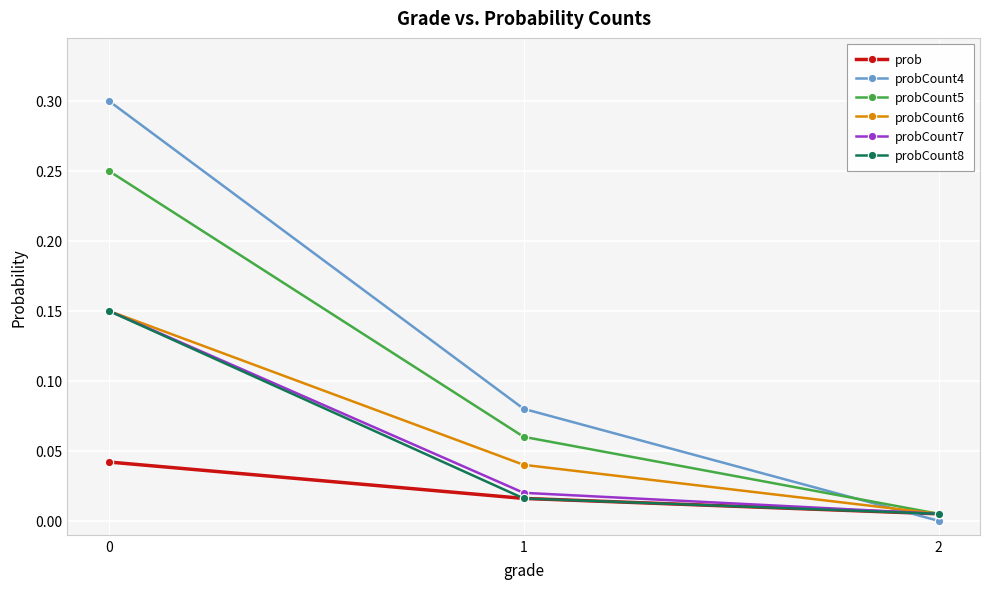

What is the maximum value for probCount8?

0.1